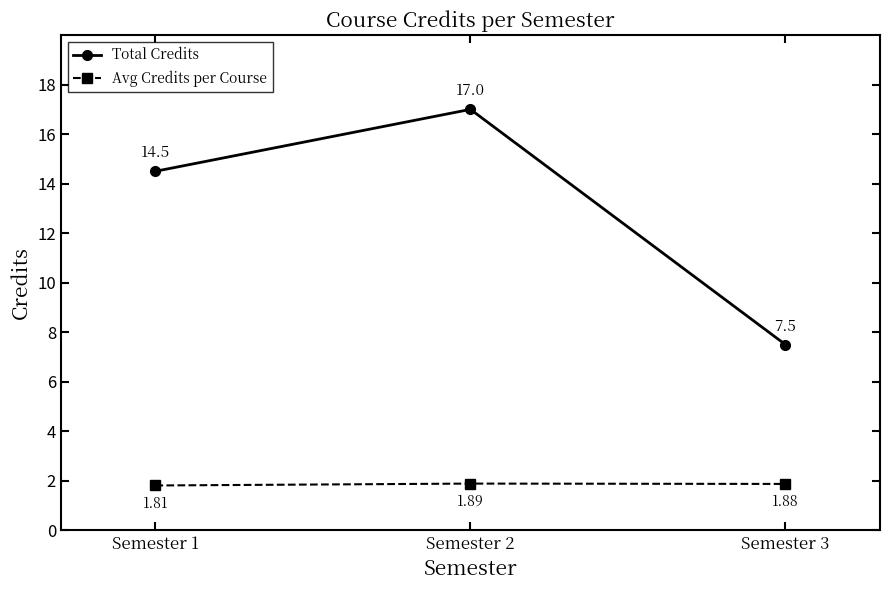

What is the value of the Total Credits point at the 3rd from the left?

7.5